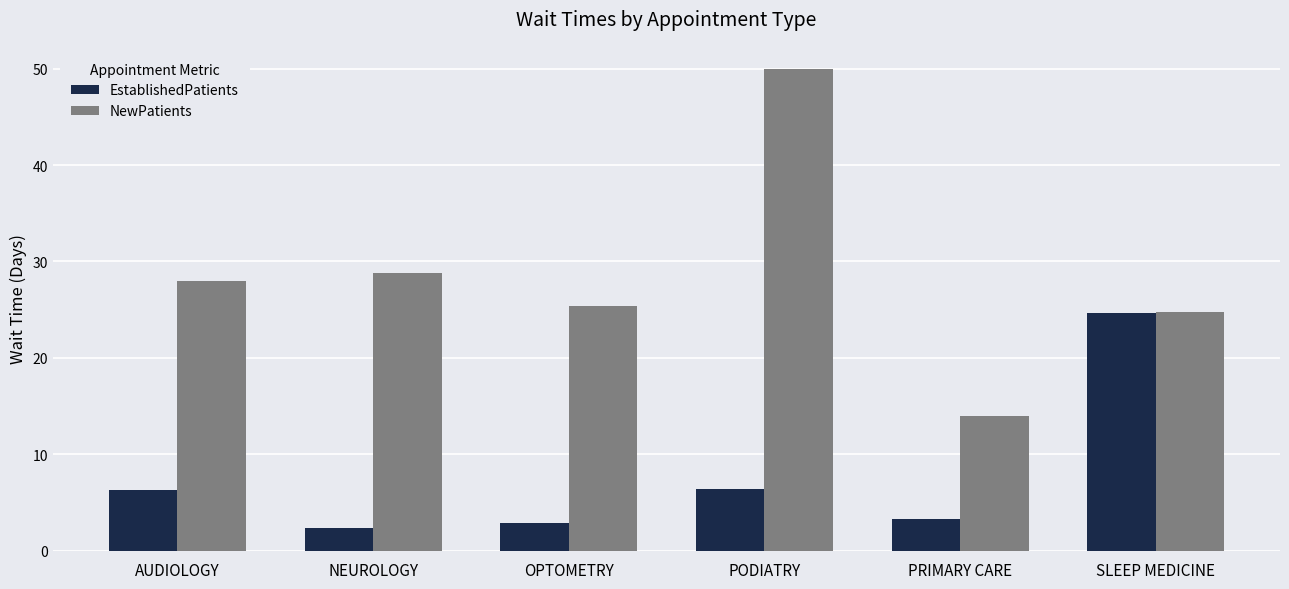

What is the total value across all series at OPTOMETRY?

28.3